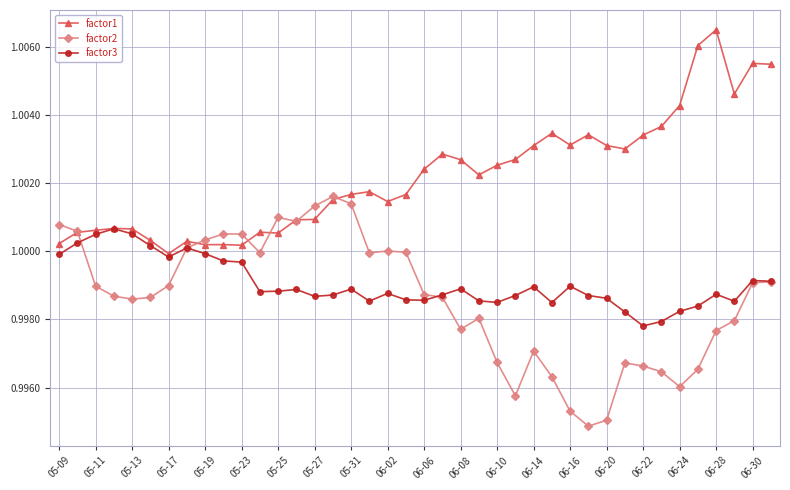

List the series in order of their peak value, lowest first.

factor3, factor2, factor1